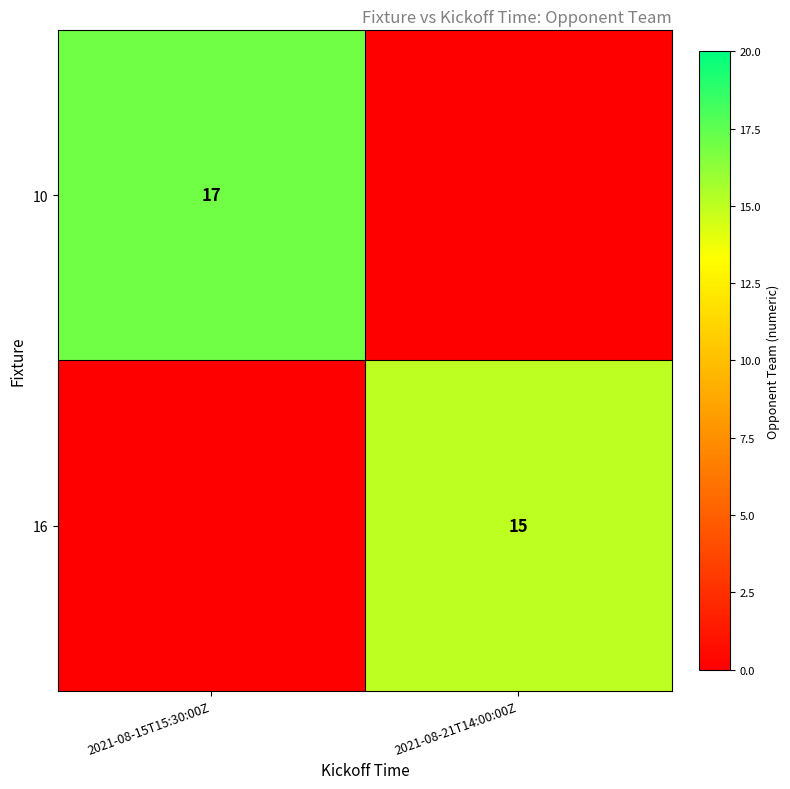

Count the number of data series in this chart.

2